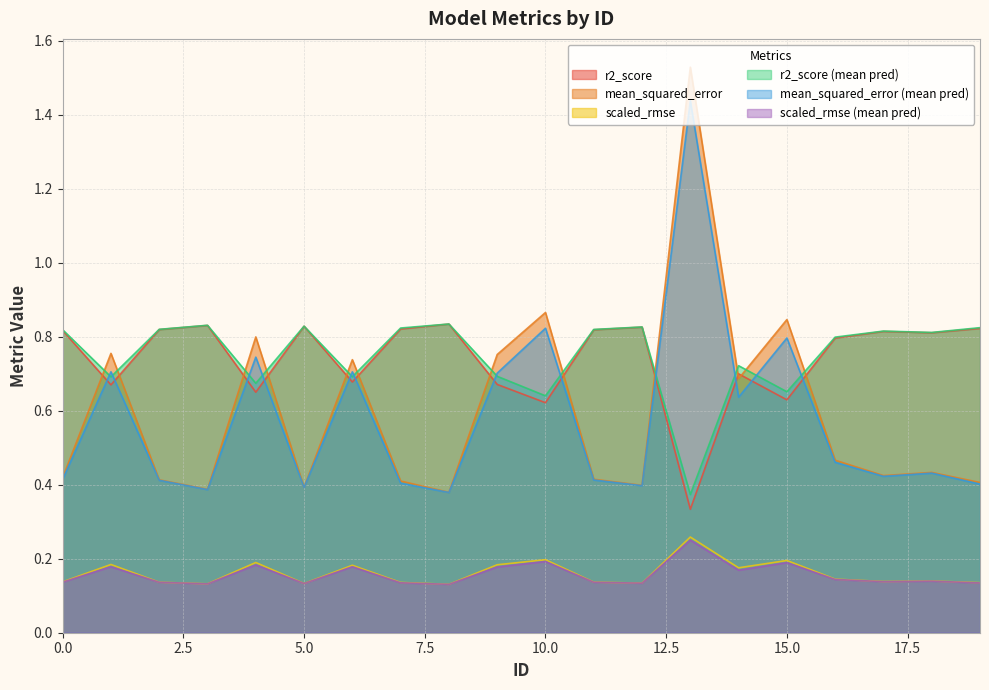

Does the chart display data point markers on the line(s)?

No